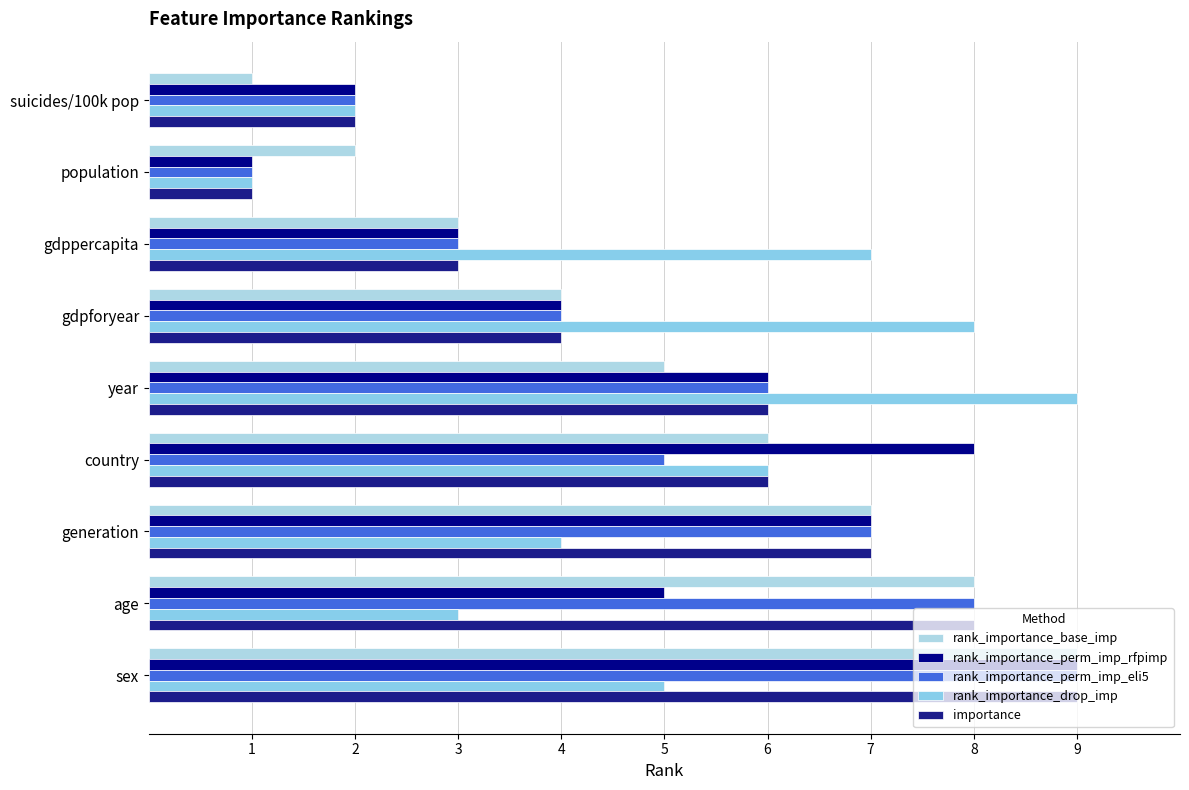

Count the number of data series in this chart.

5